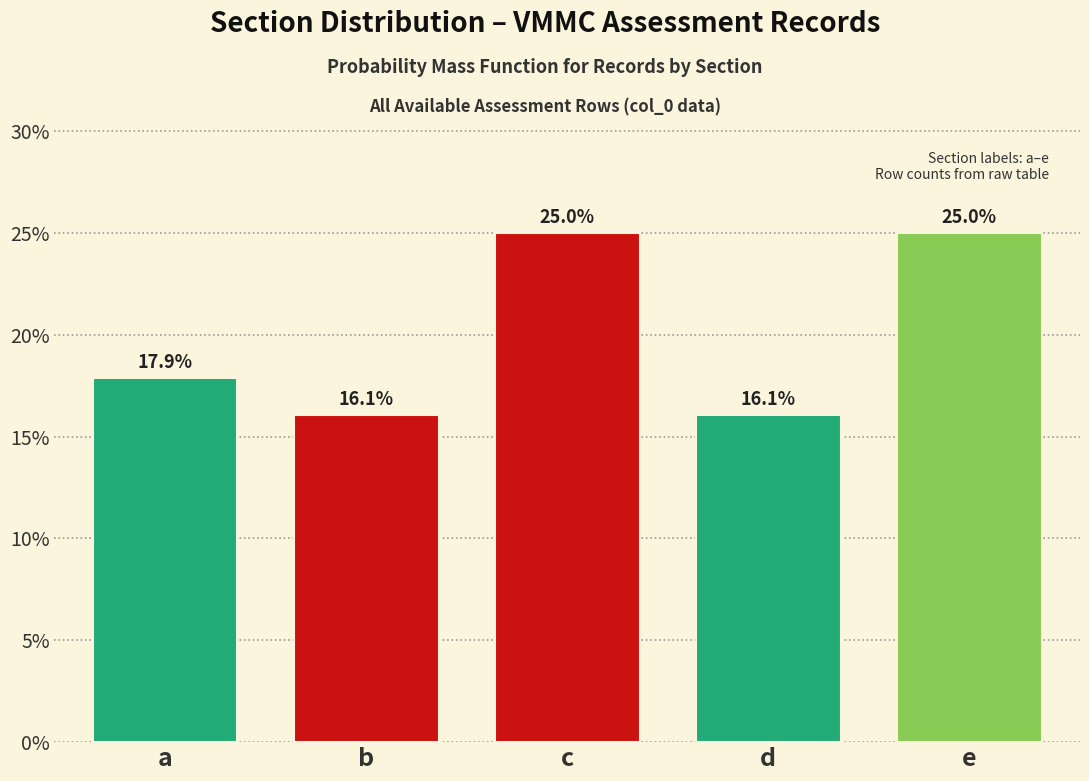

Reading left to right, list all the values displayed in this chart.

a=17.9	b=16.1	c=25.0	d=16.1	e=25.0